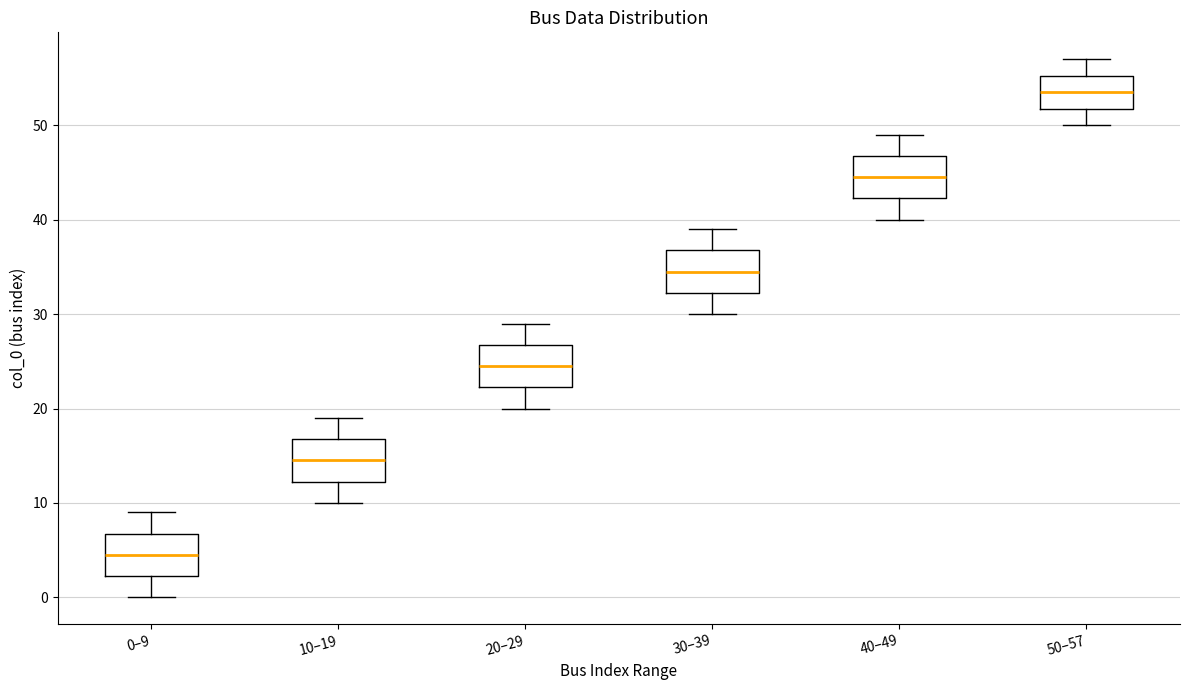

Which box's median line is the lowest?

0–9